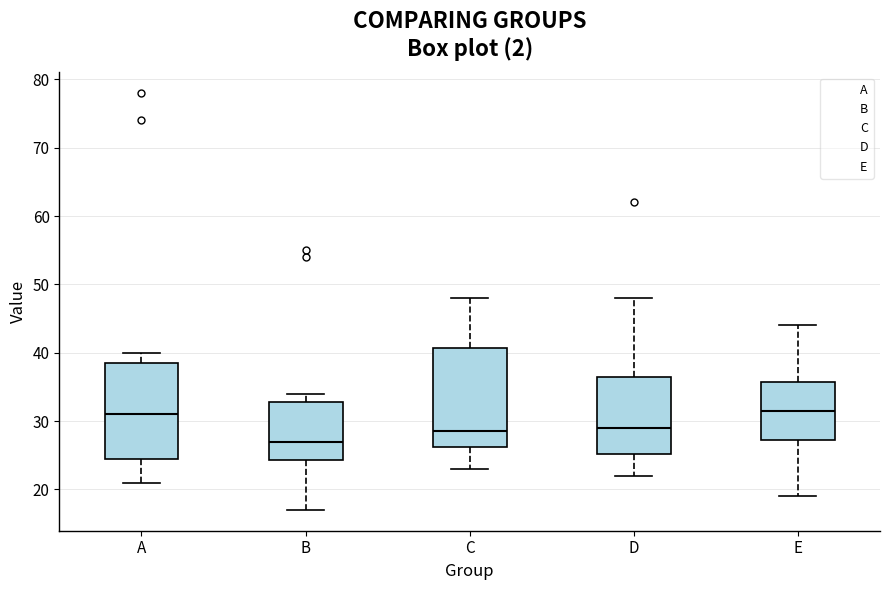

Reading left to right, read every box against the y-axis: the position of its median line, the range the box covers, and the ends of its whiskers. The values are not printed on the chart, so give them approximately, as read against the axis.

A: median 31, box 25 to 39, whiskers 21 to 40
B: median 27, box 24 to 33, whiskers 17 to 34
C: median 29, box 26 to 41, whiskers 23 to 48
D: median 29, box 25 to 37, whiskers 22 to 48
E: median 32, box 27 to 36, whiskers 19 to 44